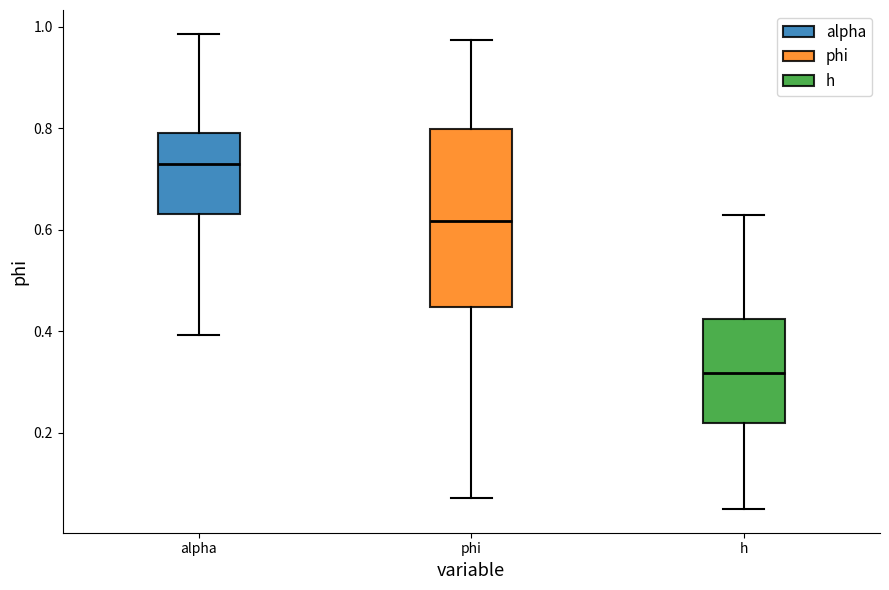

Comparing the boxes themselves (not the whiskers), which one is the tallest?

phi